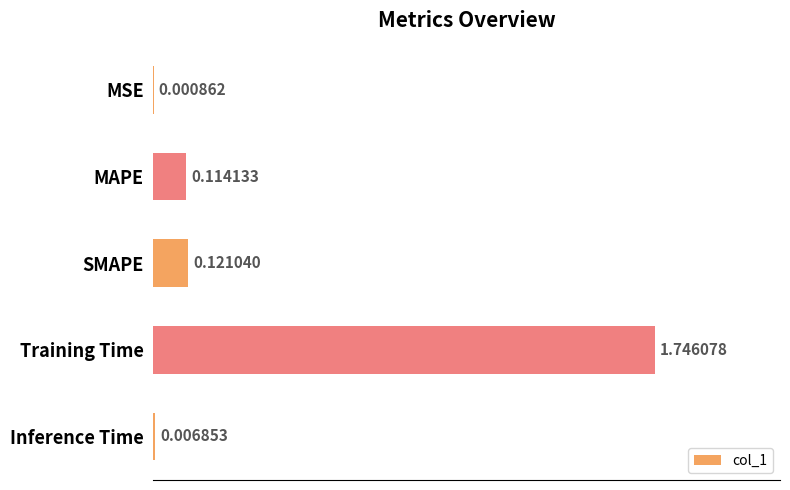

What is the sum of all values?

2.0